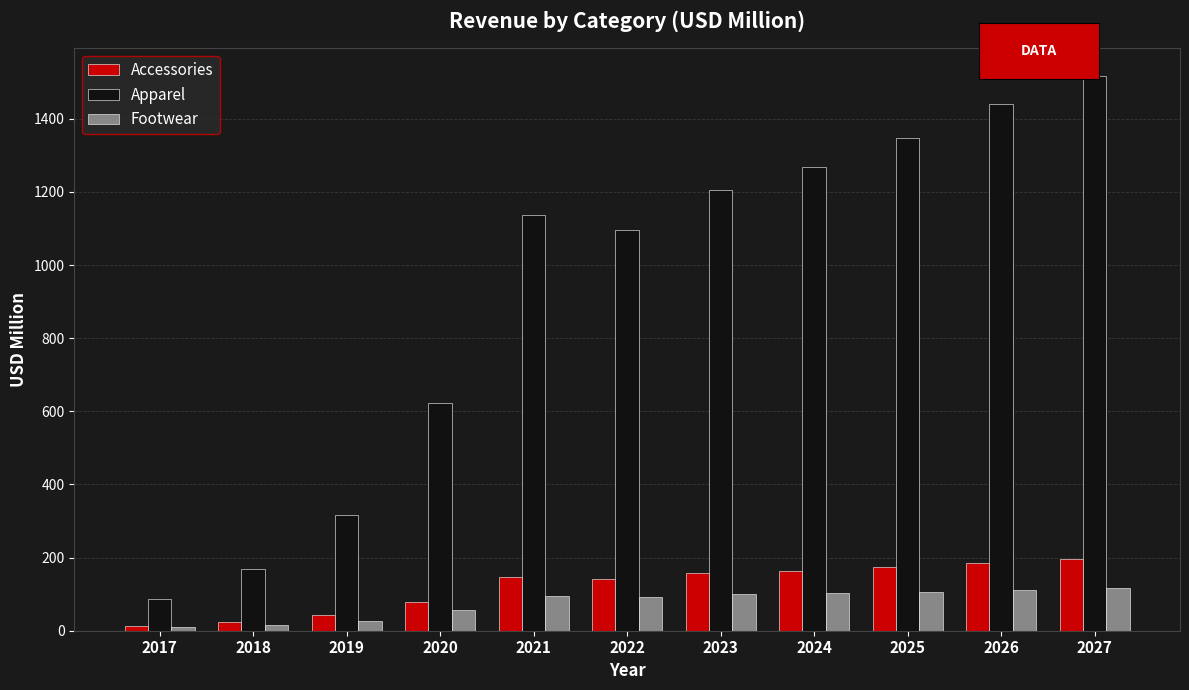

Rank the series at 2022 from highest to lowest value.

Apparel, Accessories, Footwear